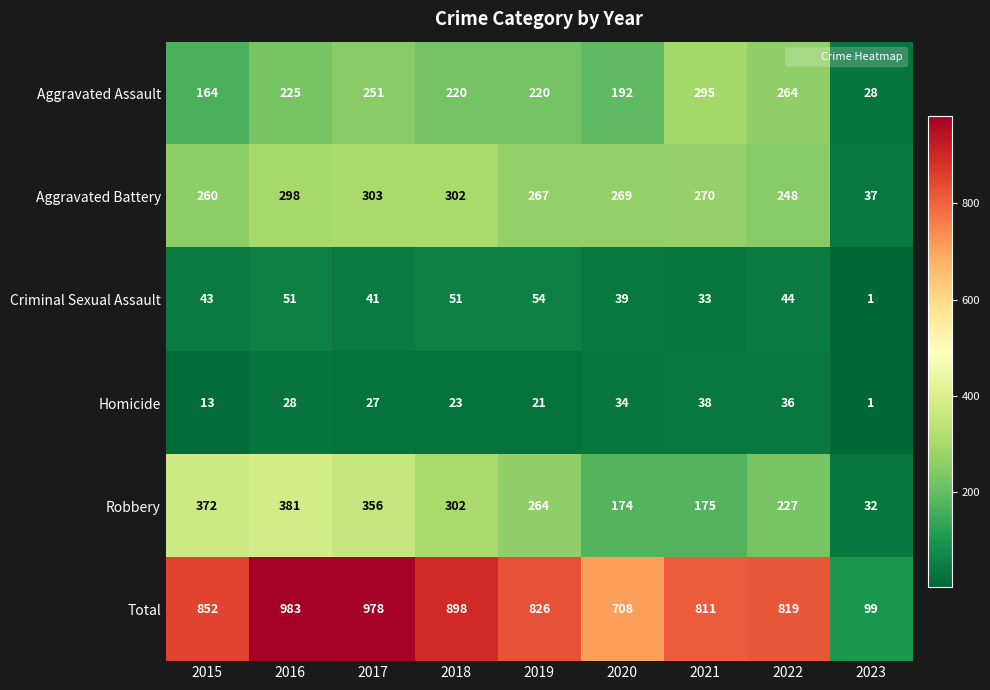

True or false: Aggravated Assault has a value of 295 at 2021.

True